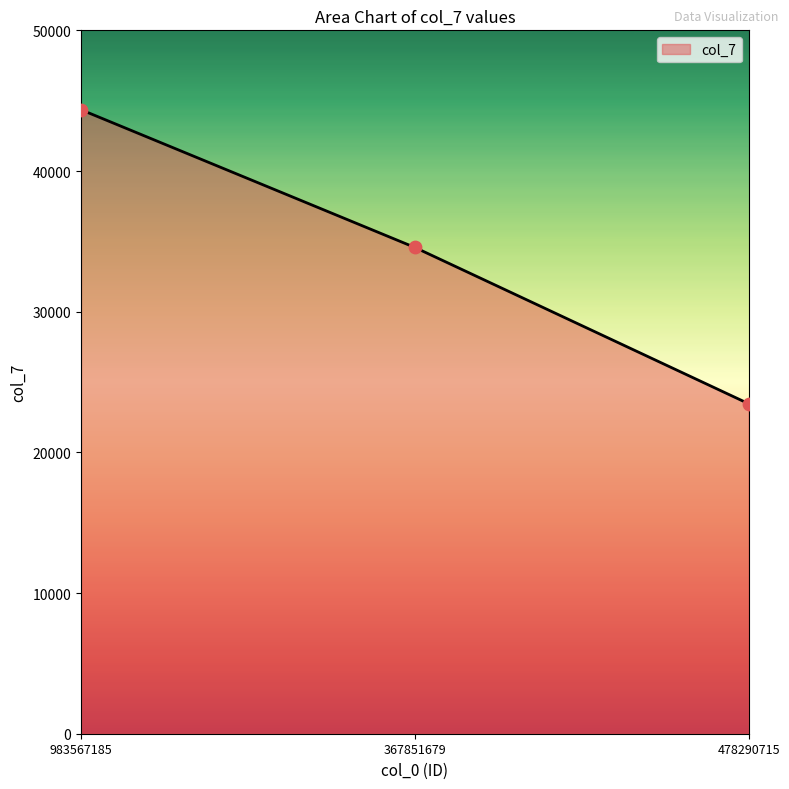

Between 983567185 and 478290715, which is larger?

983567185